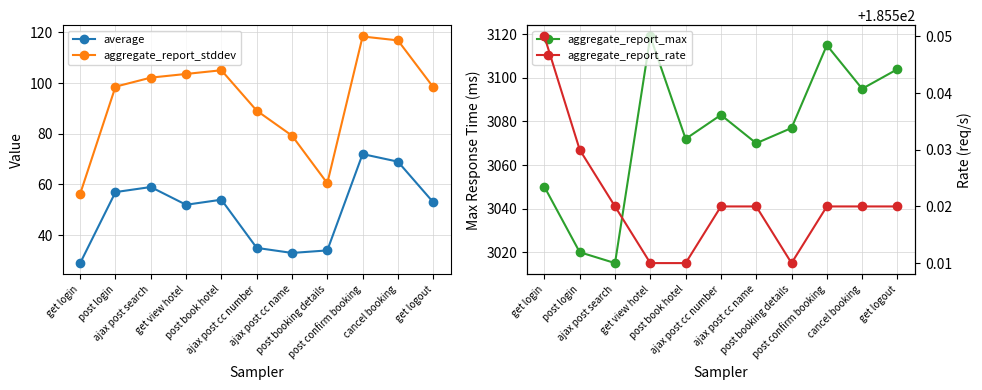

What is the label of the 10th point from the right?

post login